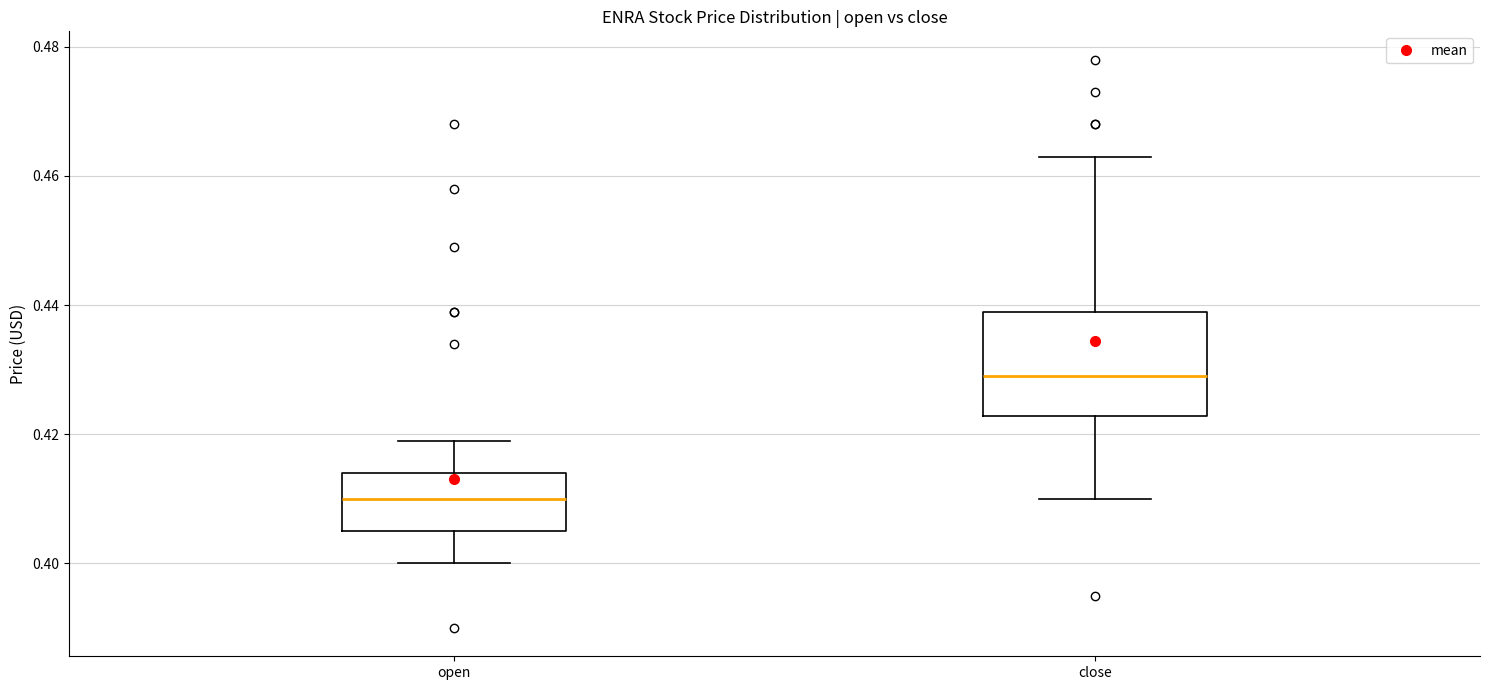

Comparing the boxes themselves (not the whiskers), which one is the tallest?

close